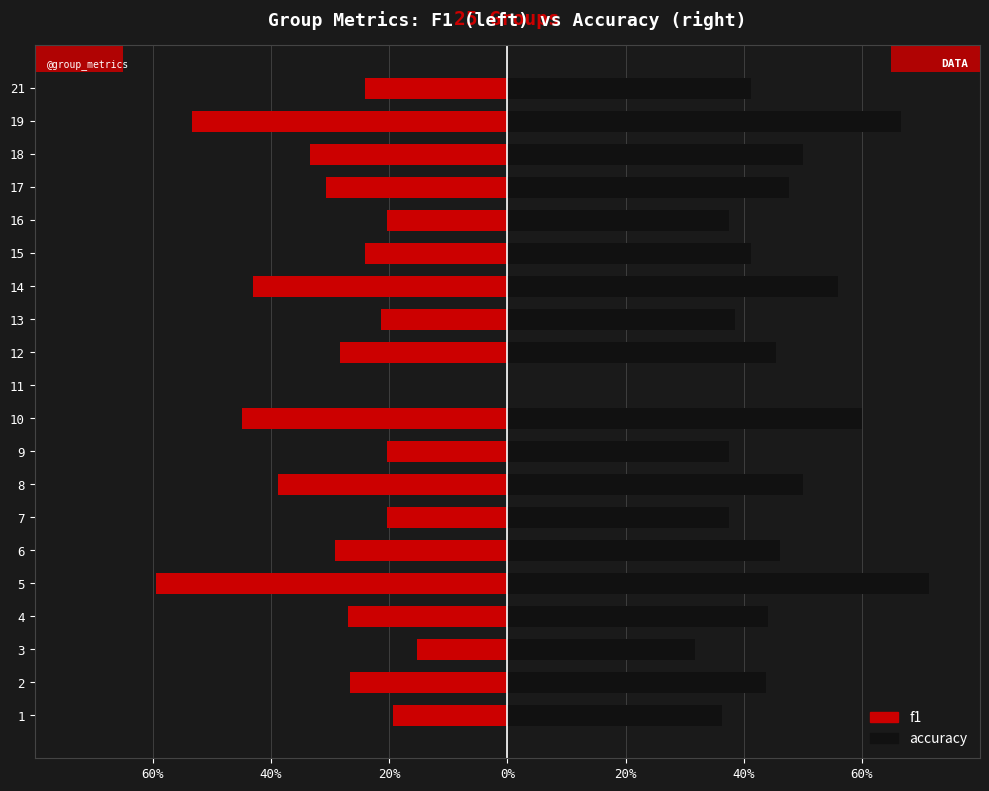

Reading left to right, extract all data points from this chart.

f1: -0.2	-0.3	-0.2	-0.3	-0.6	-0.3	-0.2	-0.4	-0.2	-0.5	0.0	-0.3	-0.2	-0.4	-0.2	-0.2	-0.3	-0.3	-0.5	-0.2
accuracy: 0.4	0.4	0.3	0.4	0.7	0.5	0.4	0.5	0.4	0.6	0.0	0.5	0.4	0.6	0.4	0.4	0.5	0.5	0.7	0.4